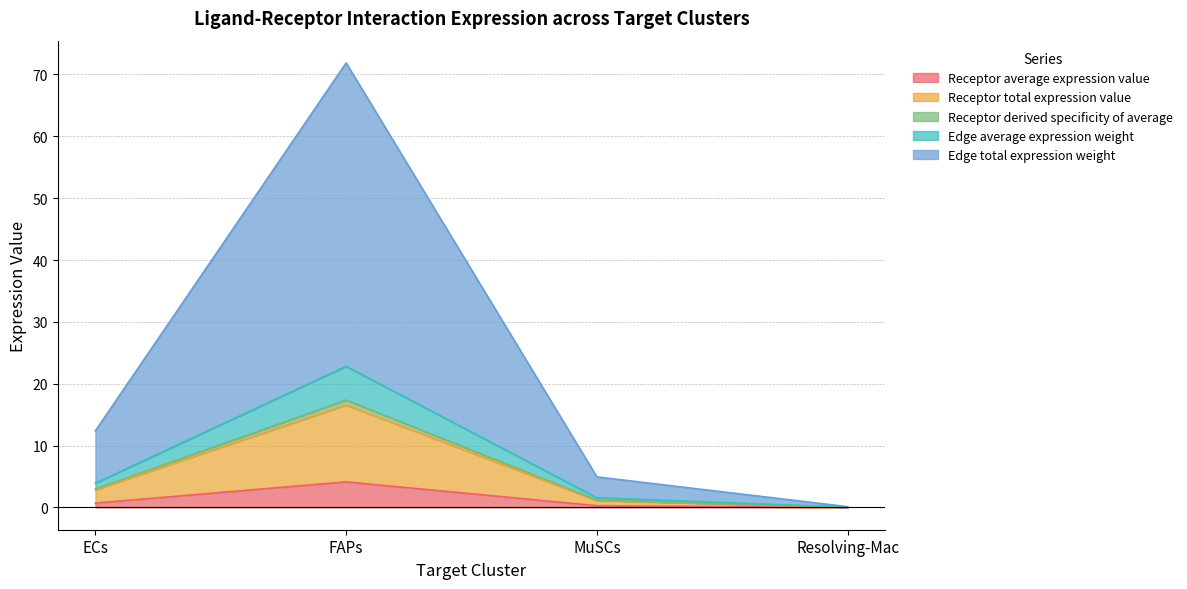

What is the spread (max minus min) of values at MuSCs?

4.7